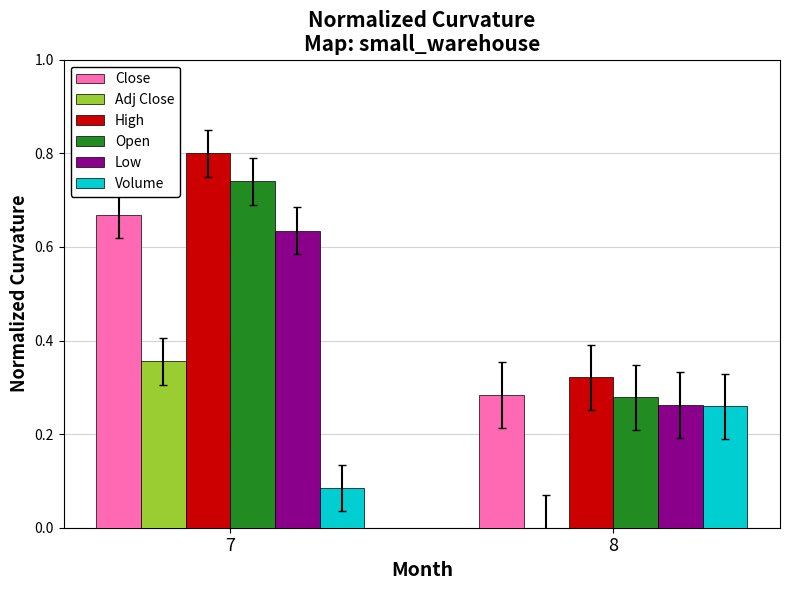

Between 7 and 8, which series saw the biggest shift?

High